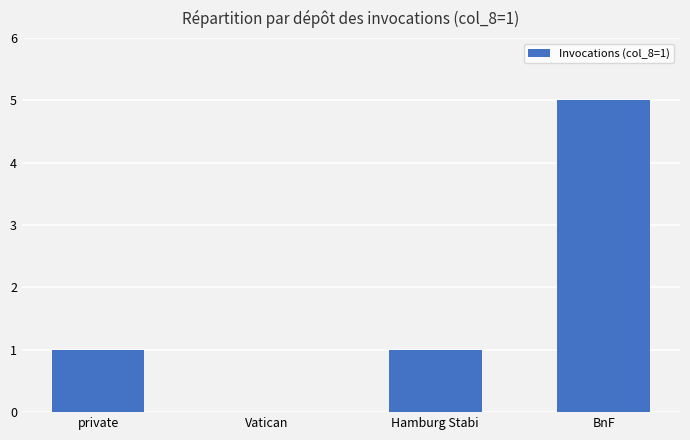

What is the maximum value shown in the chart?

5